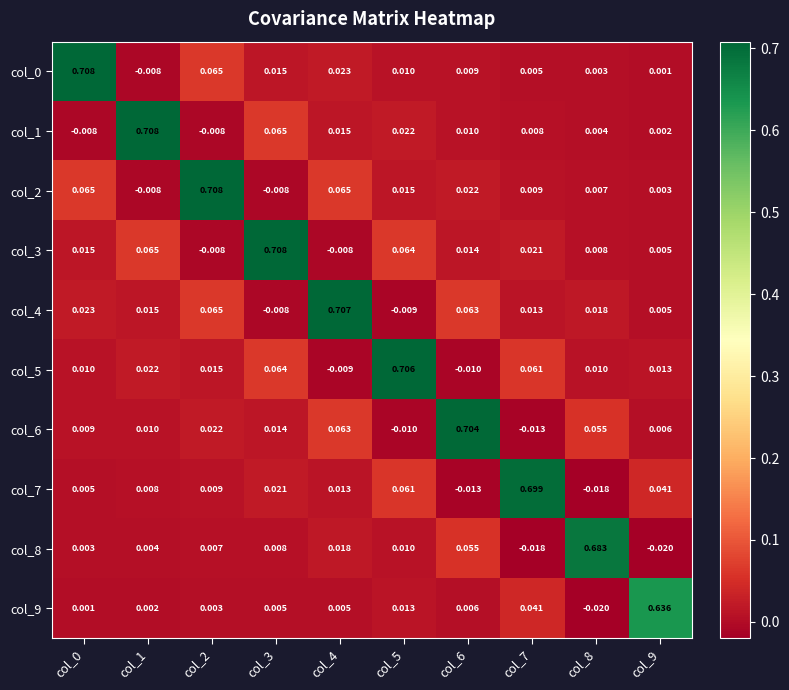

How many series are shown in this chart?

10